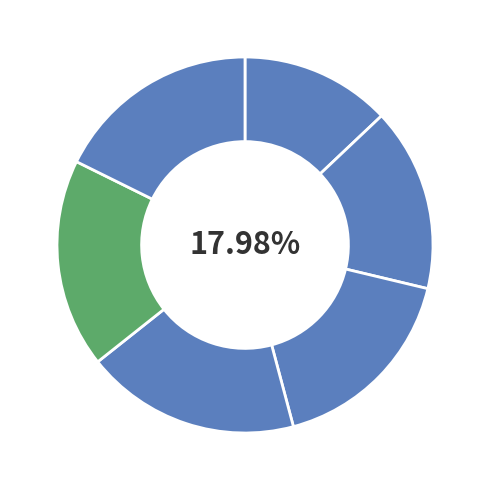

What percentage do 5 and 4 together represent?

35.6%